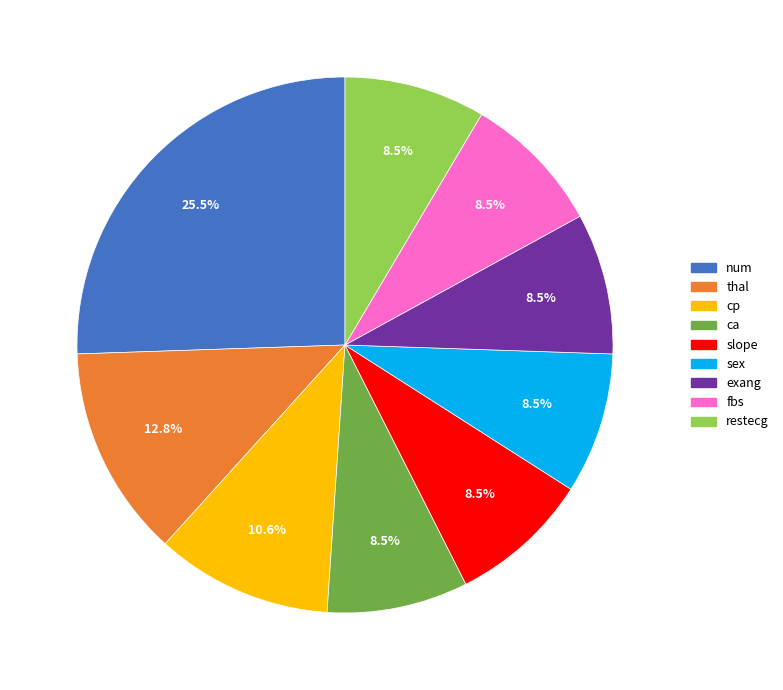

Which category has the biggest portion of the pie?

num